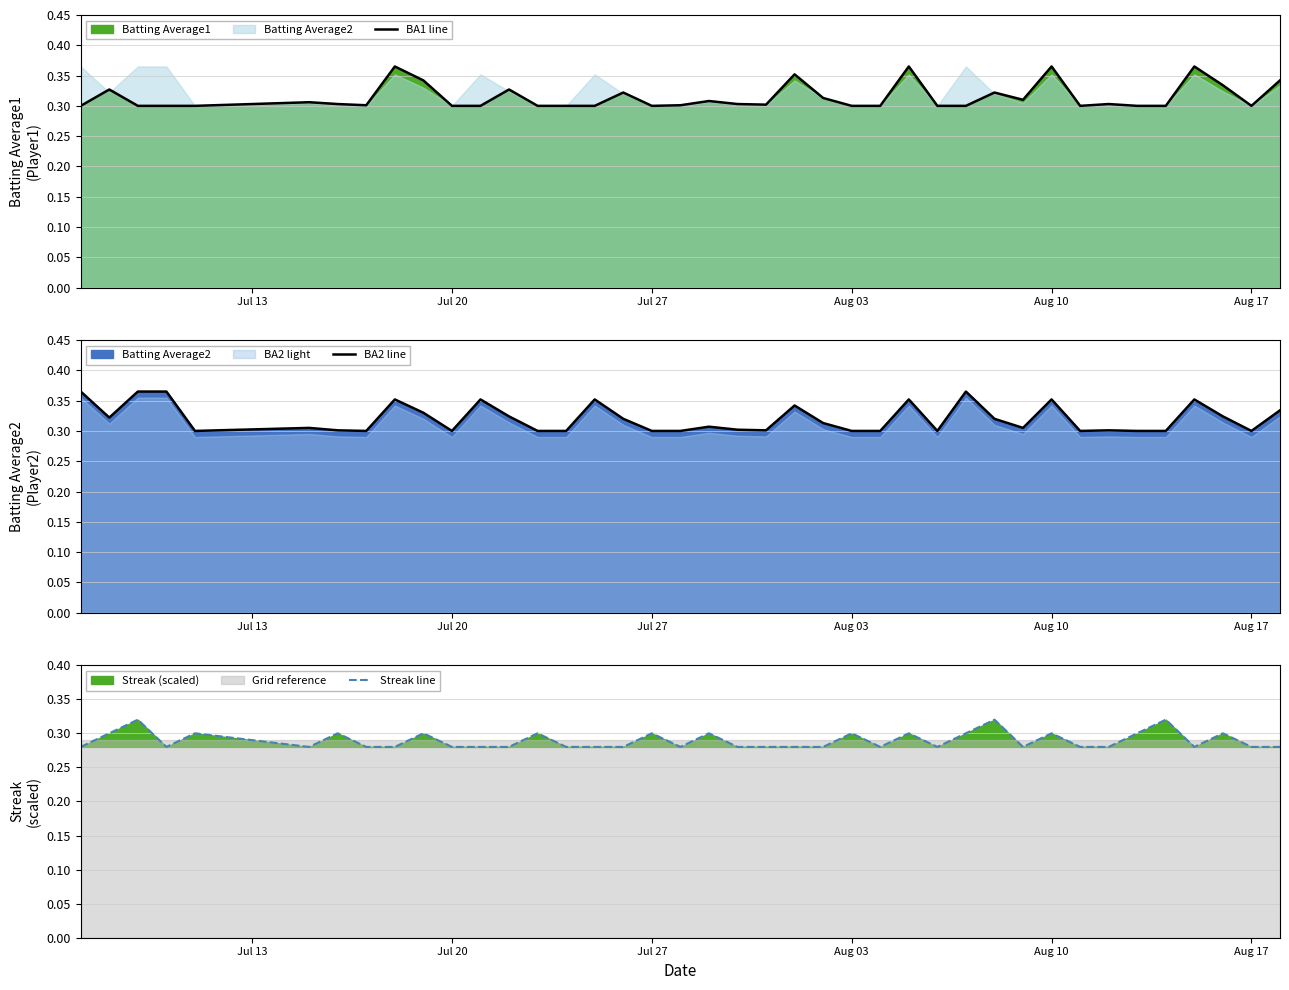

Count the BA2 line values in the range 0 to 1.

40